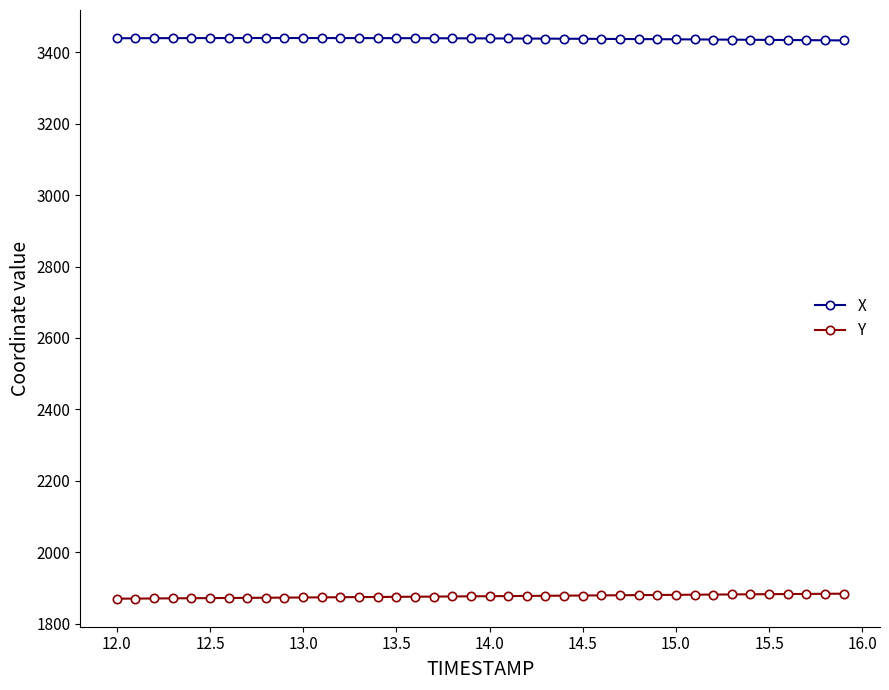

Rank the series by their maximum value, from highest to lowest.

X, Y